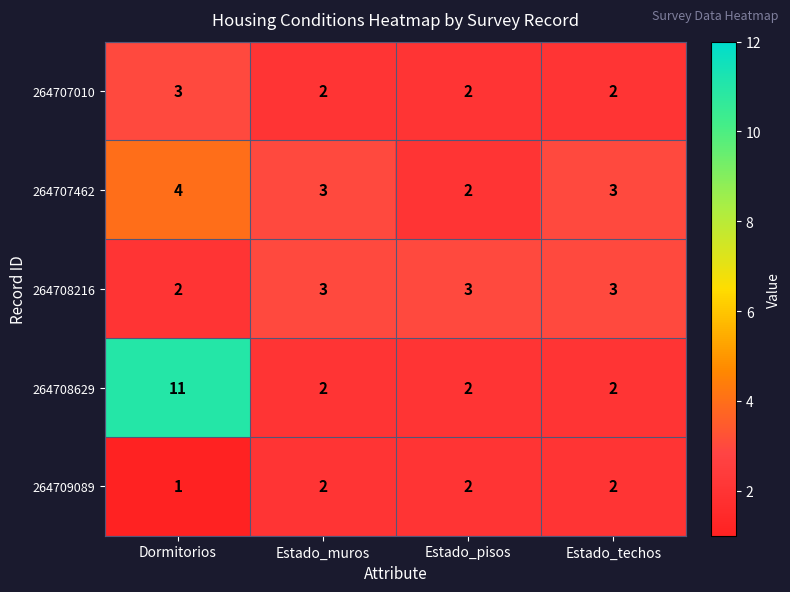

What is the sum of all 264709089 values?

7